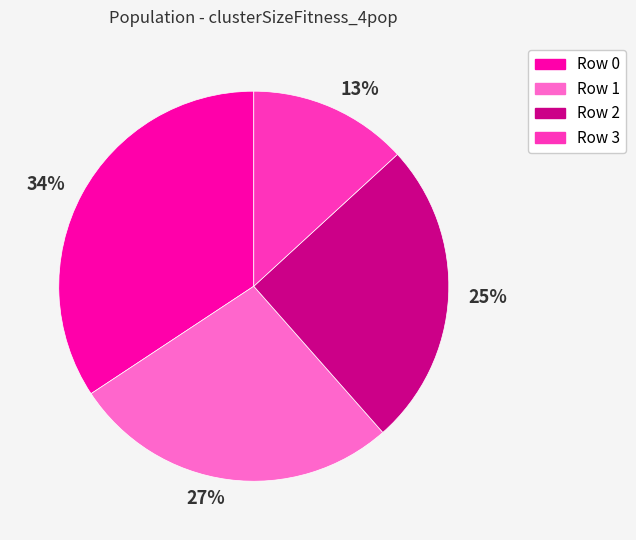

Rank the categories by value from highest to lowest.

34%, 27%, 25%, 13%